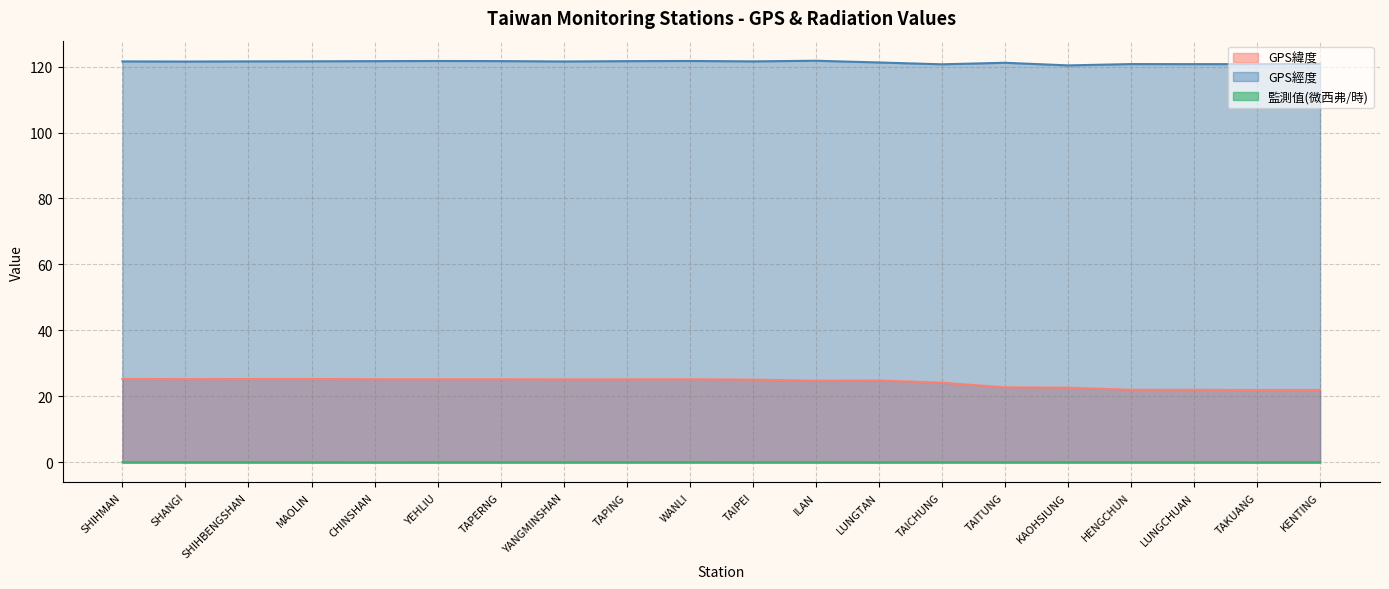

How many values in the GPS緯度 series are below 25?

9